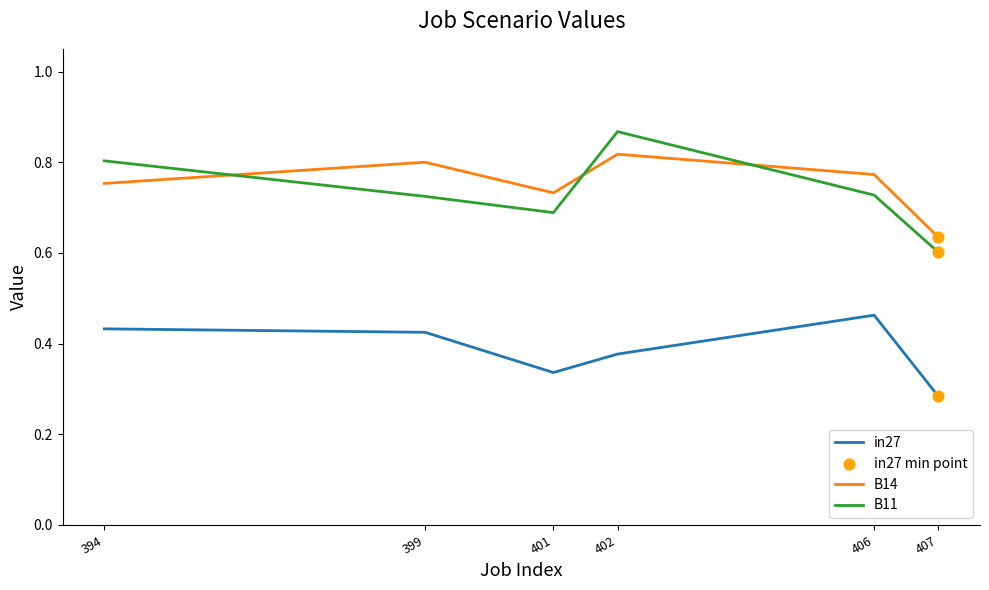

At which category is the sum across all series the highest?

402